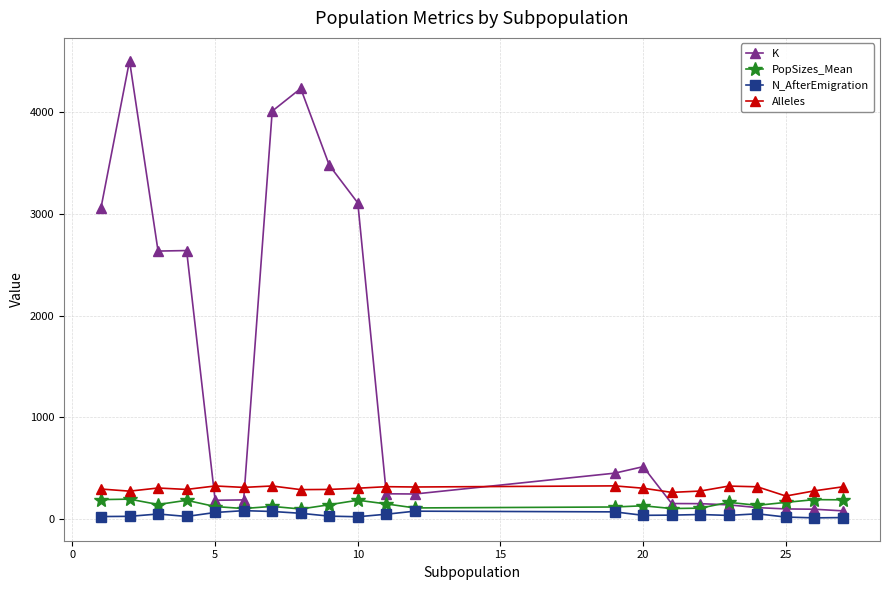

Which series has the largest range (max minus min)?

K